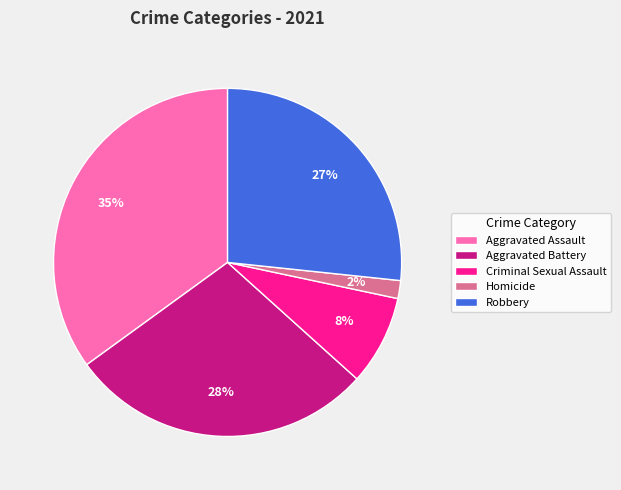

Which slice is the smallest?

Homicide